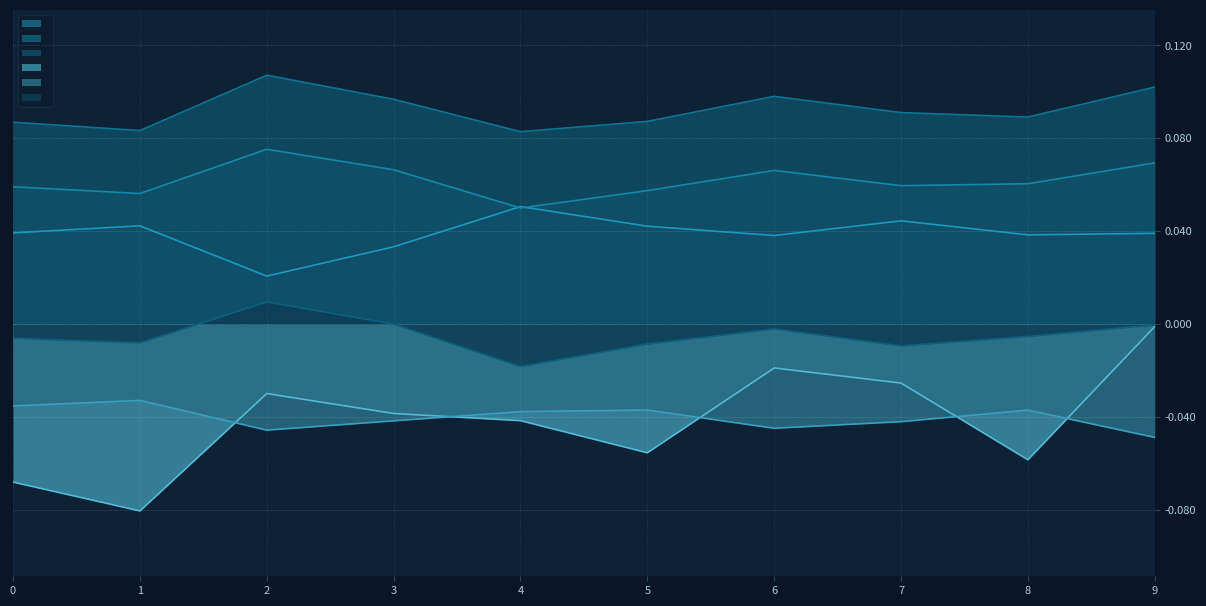

Is it true that col_3 equals 0.2 at 3?

False